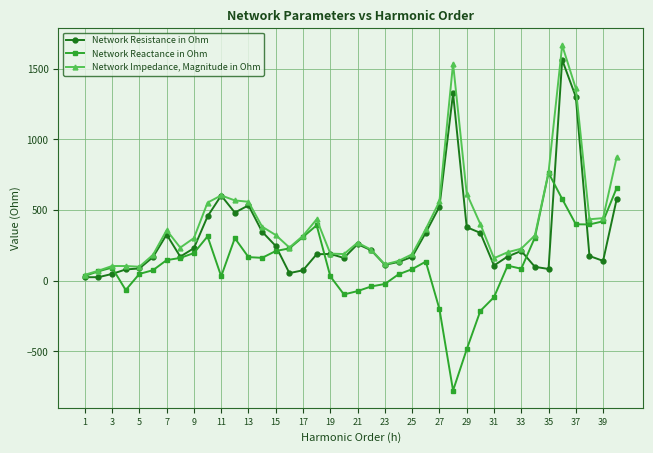

What is the value of the Network Reactance in Ohm point at the 20th from the left?

-97.7